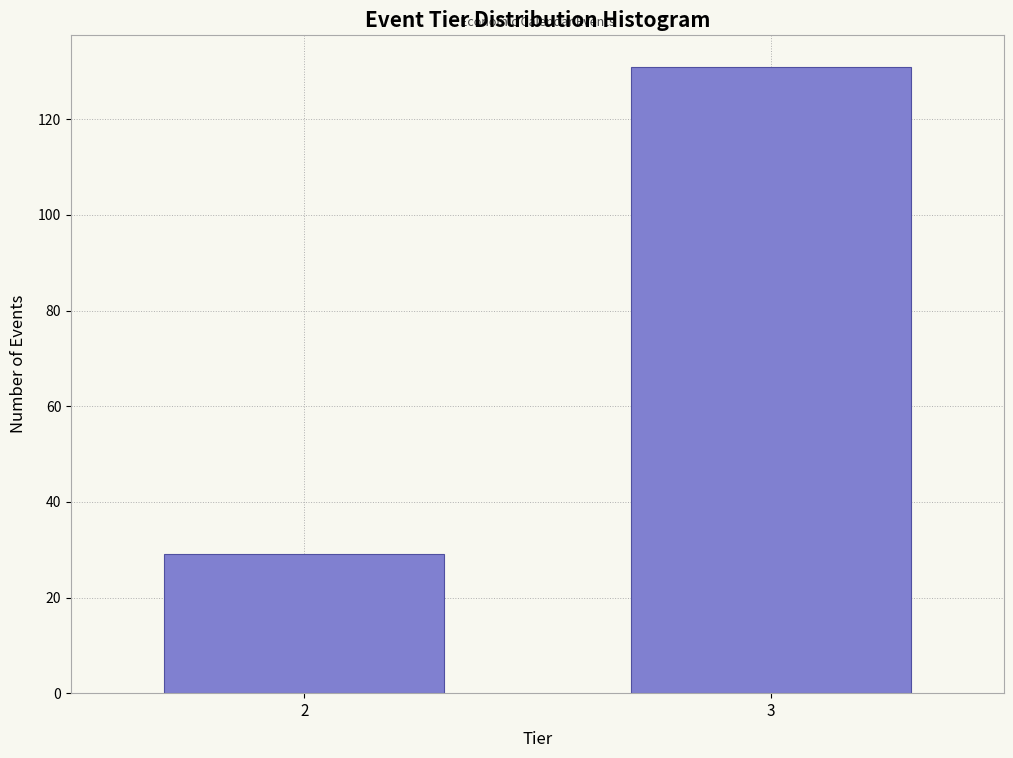

Reading left to right, what are all the values shown in this chart?

2=29	3=131